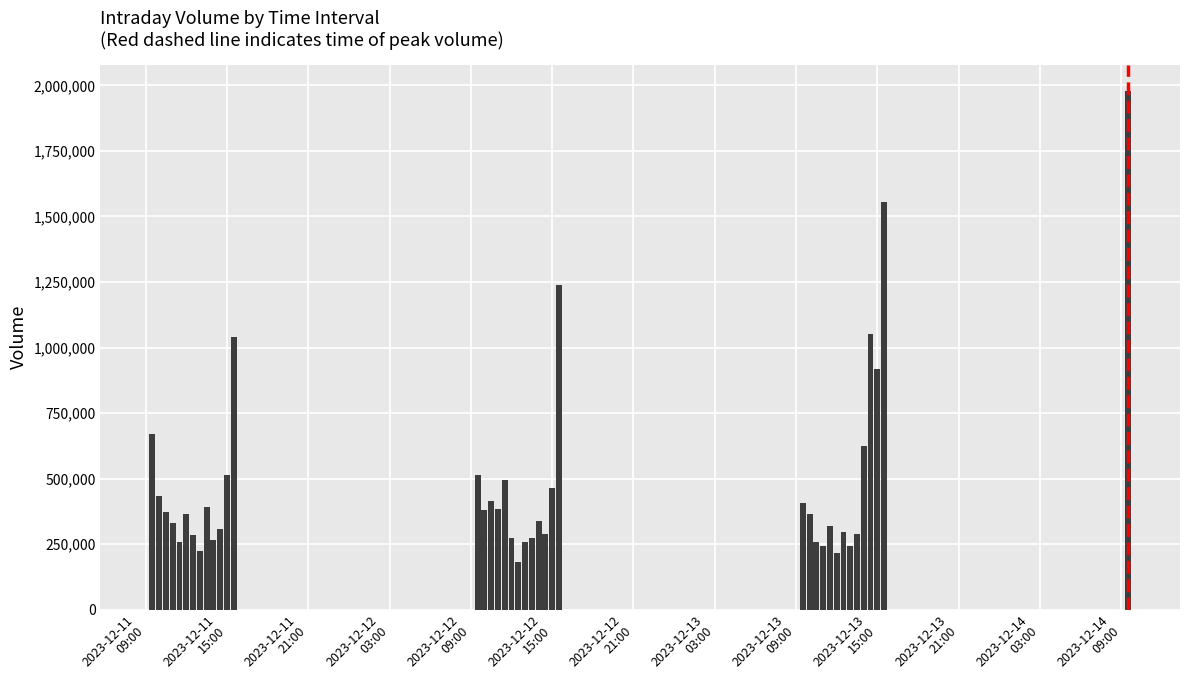

What is the greatest value displayed?

1980041